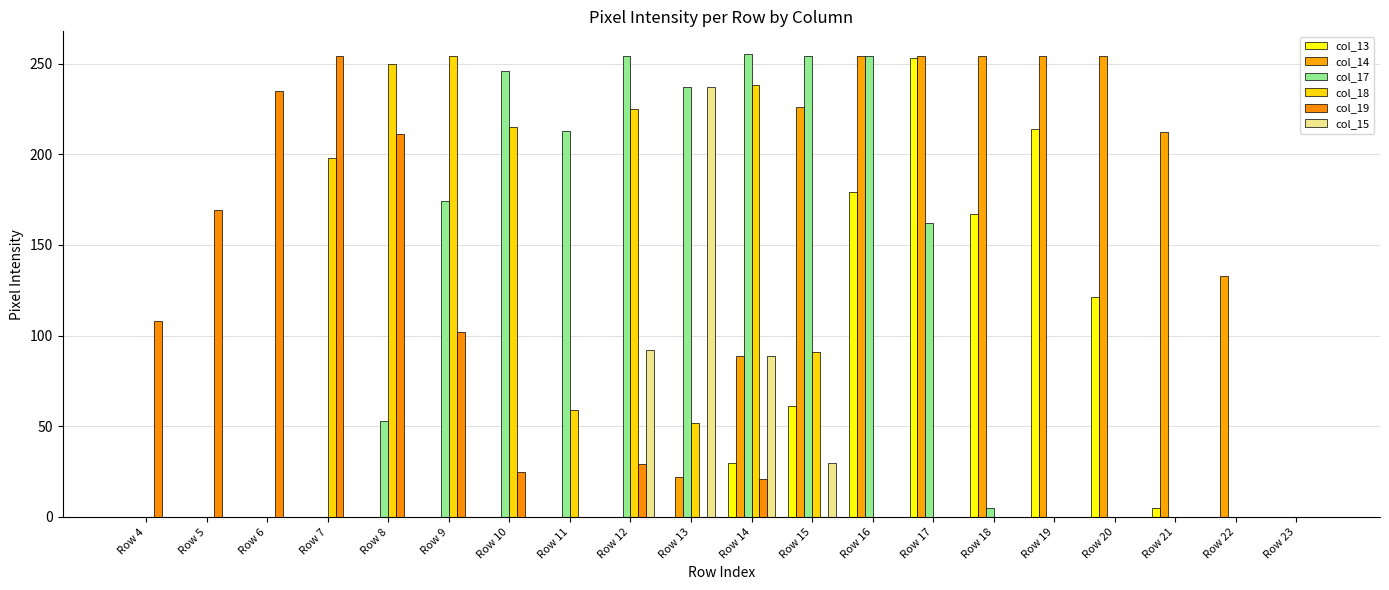

How many groups of bars are there?

20